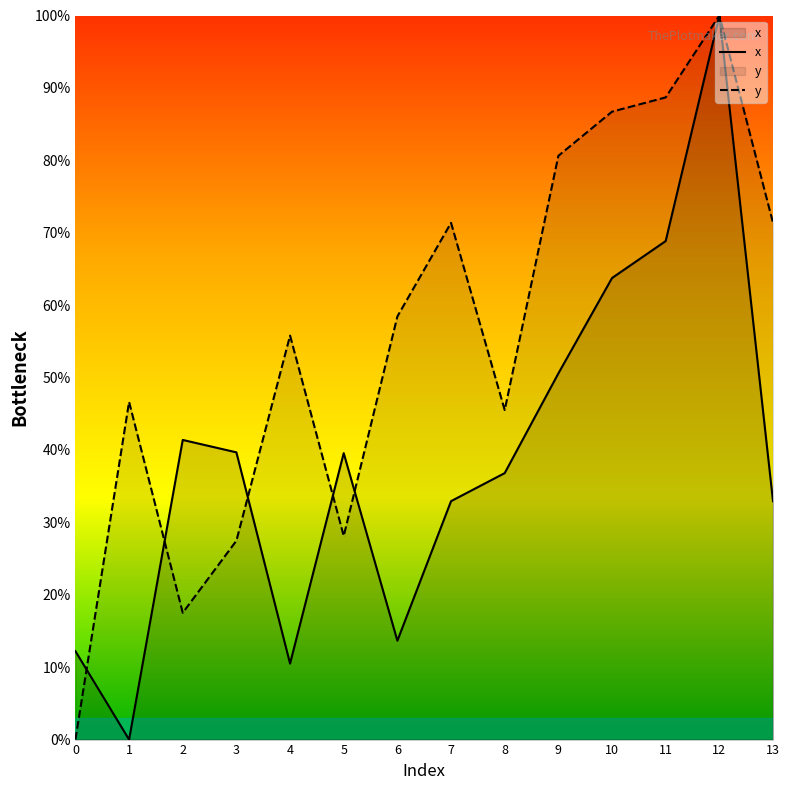

Which series ends up on top after the final intersection of x and y?

y